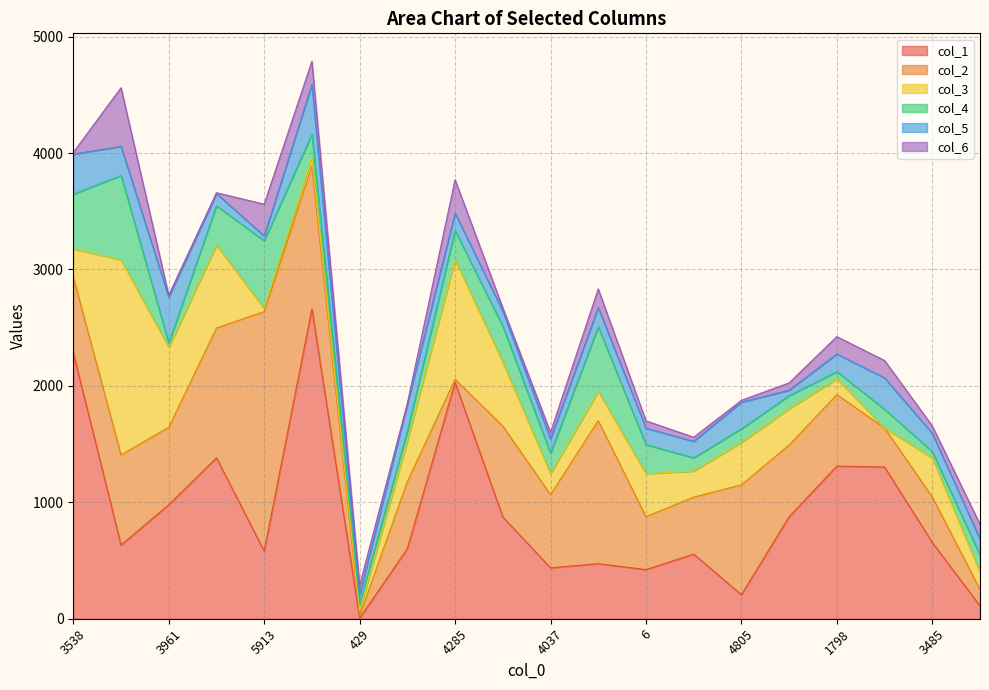

What is the spread (max minus min) of values at 6?

392